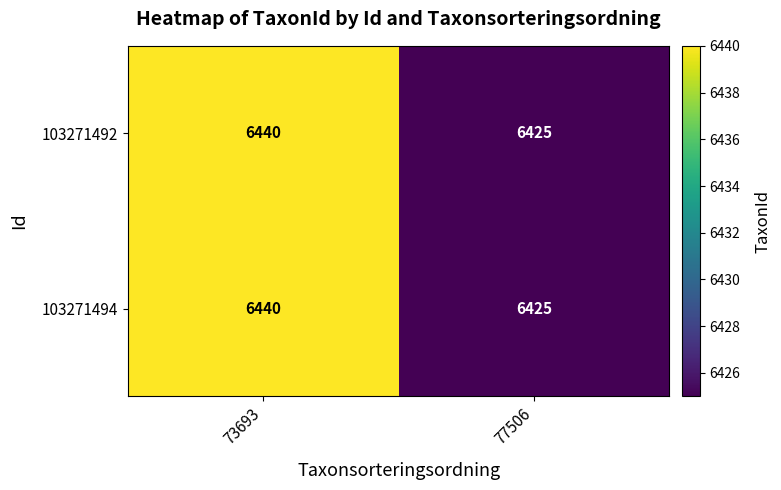

The 103271492 series shows 10159 at 77506. True or false?

False